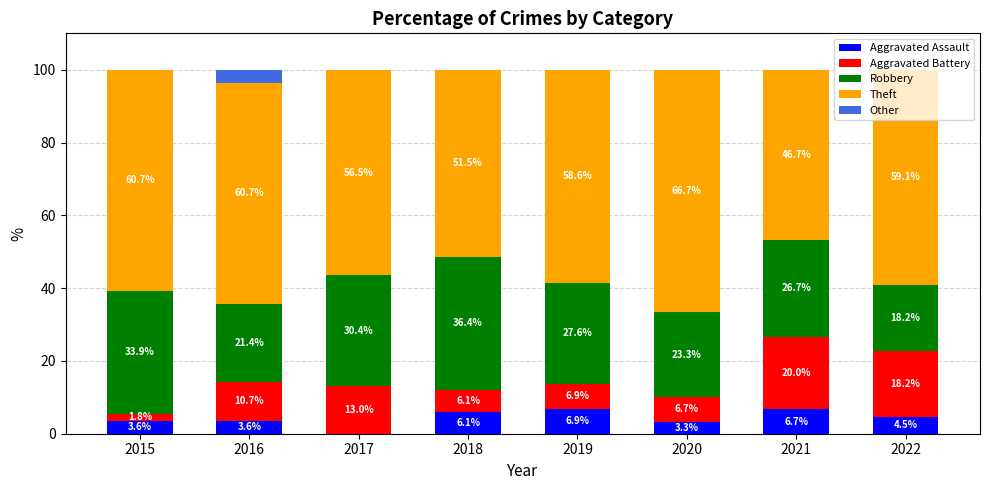

Where is Aggravated Assault nearest to the value 3?

2020